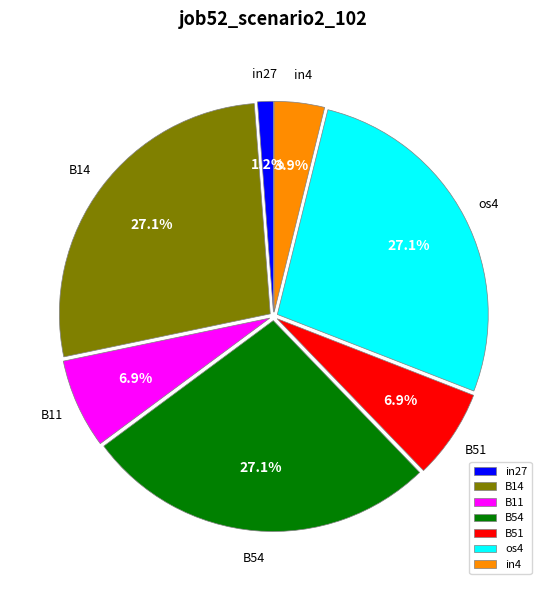

Which category has the smallest portion of the pie?

in27